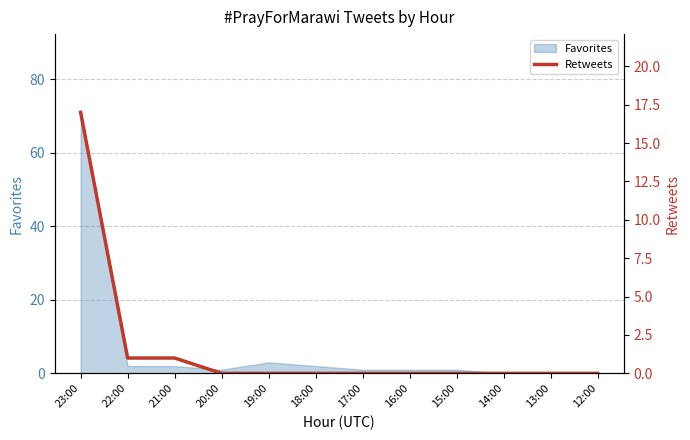

The value at 12:00 is 6. True or false?

False